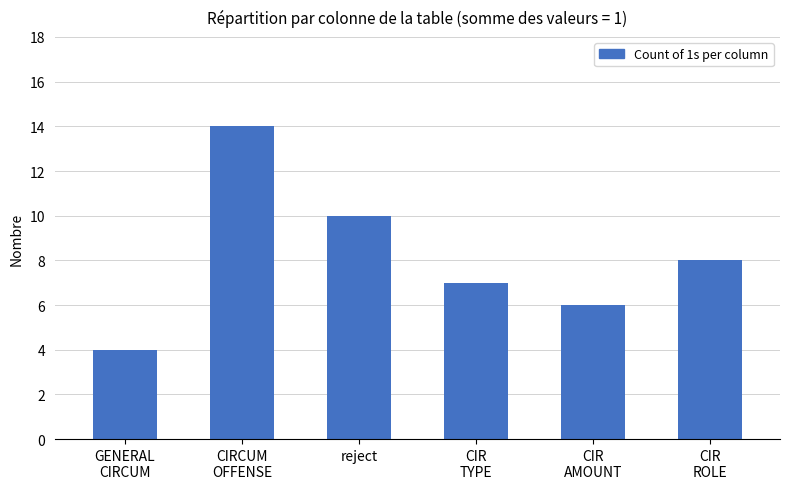

Is it true that the value at CIR
TYPE is 9?

False